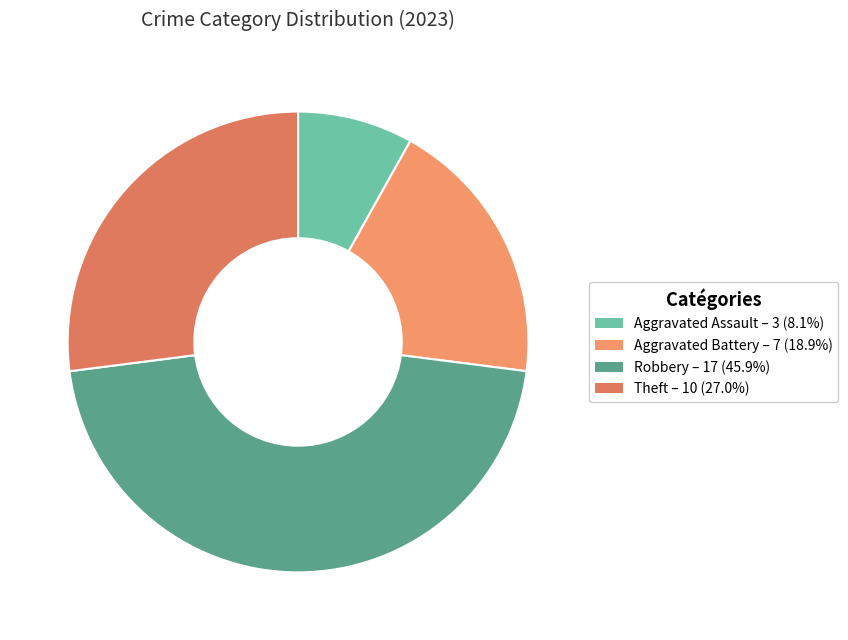

Is Theft the majority of the pie?

No